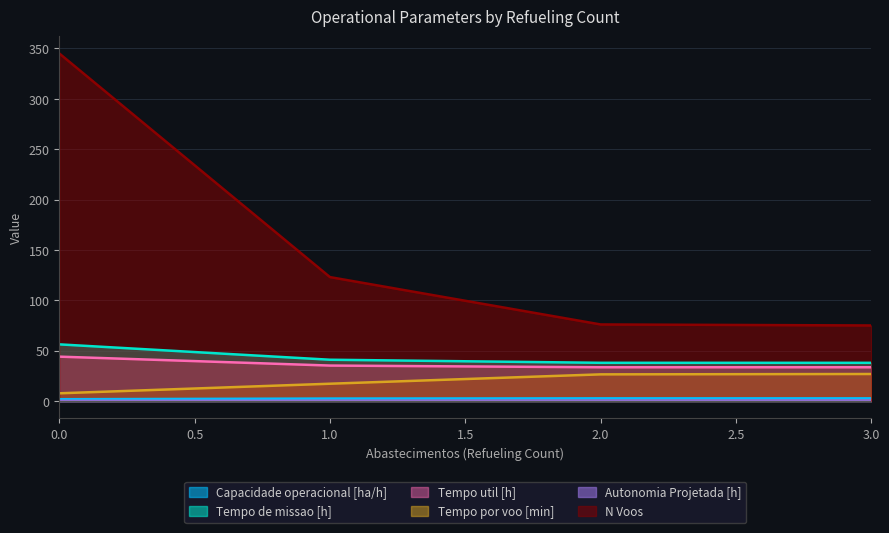

How many lines are shown in the chart?

6